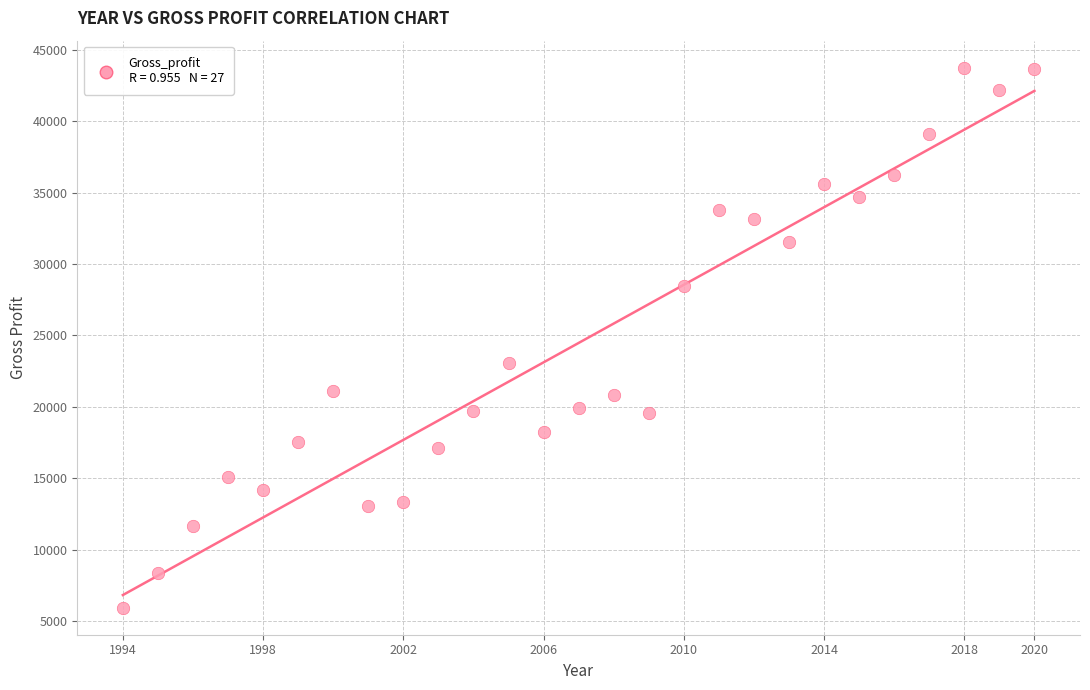

What Y value in the scatter plot is closest to 24841?

23049